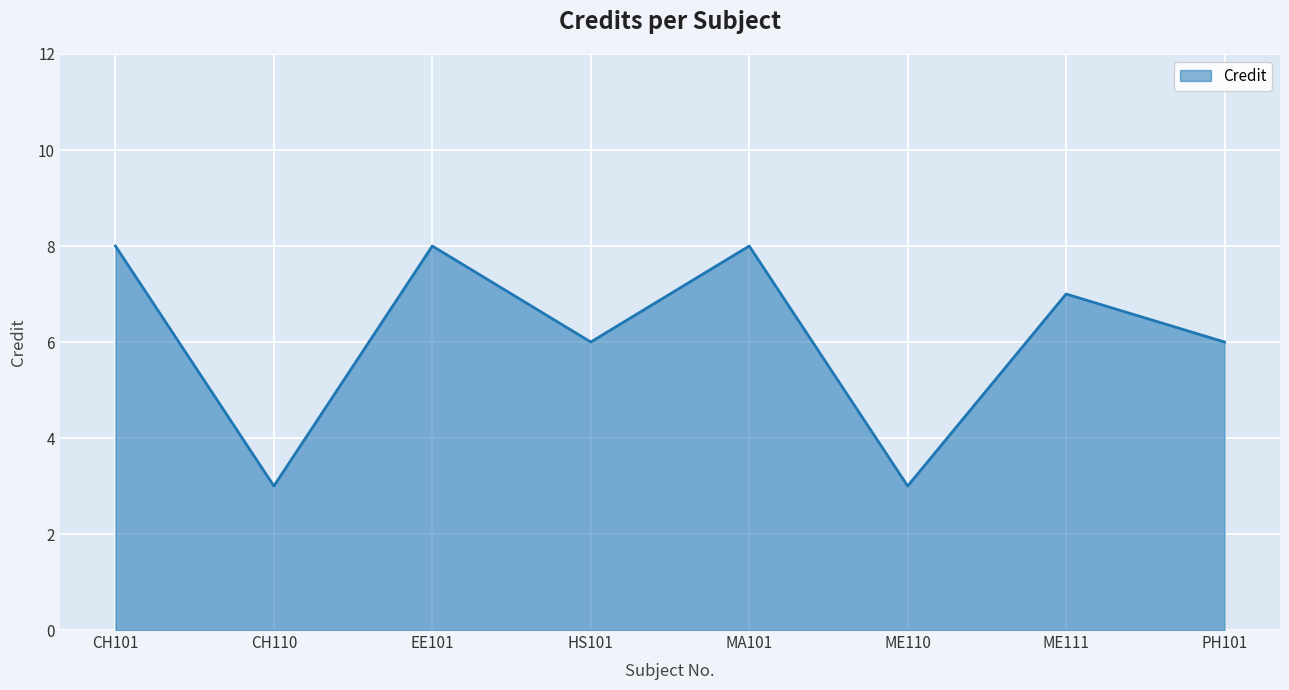

What is the maximum value shown in the chart?

8